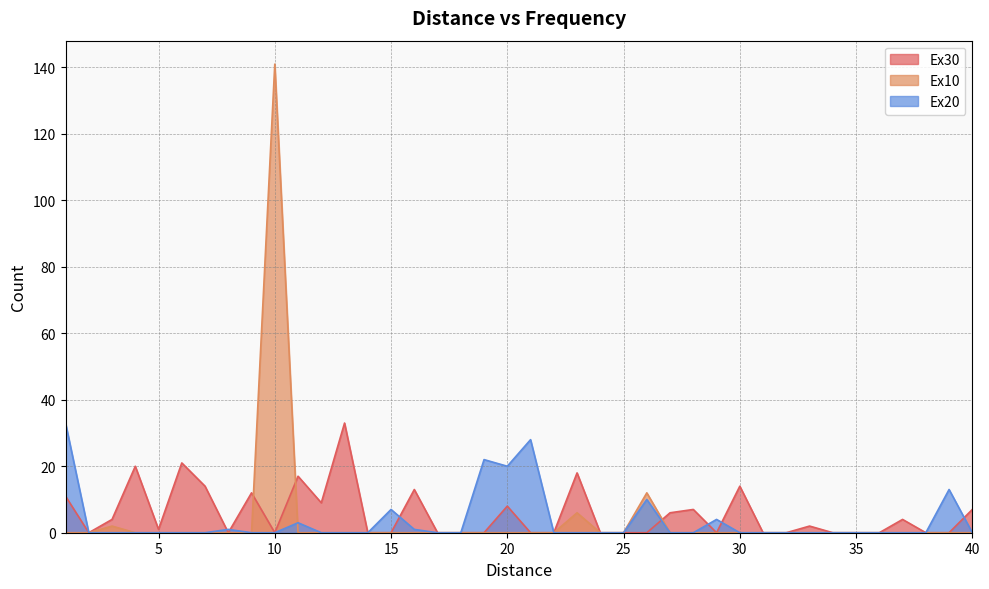

Reading left to right, extract all data points from this chart.

Ex30: 11	0	4	20	1	21	14	0	12	0	17	9	33	0	0	13	0	0	0	8	0	0	18	0	0	0	6	7	0	14	0	0	2	0	0	0	4	0	0	7
Ex10: 0	0	2	0	0	0	0	0	0	141	0	0	0	0	0	0	0	0	0	0	0	0	6	0	0	12	0	0	0	0	0	0	0	0	0	0	0	0	0	0
Ex20: 33	0	0	0	0	0	0	1	0	0	3	0	0	0	7	1	0	0	22	20	28	0	0	0	0	10	0	0	4	0	0	0	0	0	0	0	0	0	13	0